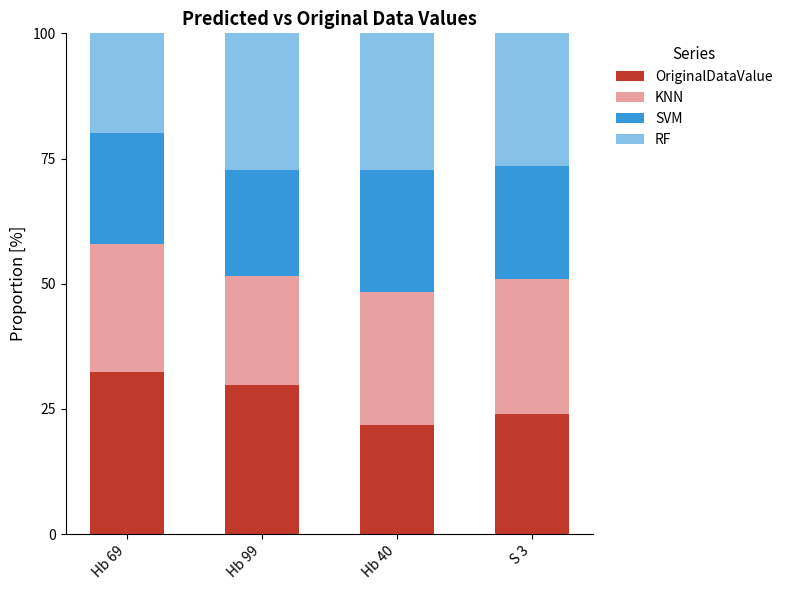

The OriginalDataValue series shows 12.3 at Hb 40. True or false?

False